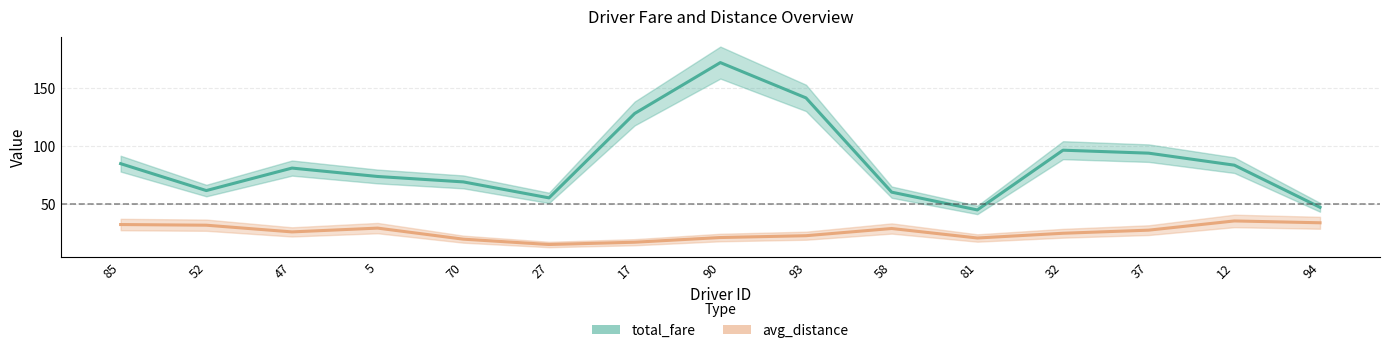

True or false: avg_distance and total_fare intersect in this chart.

False